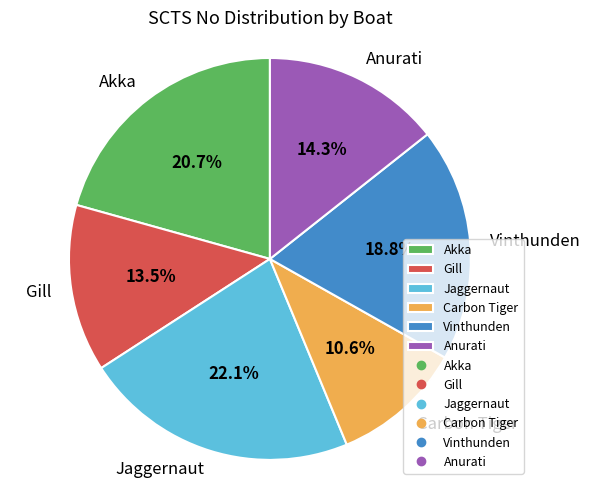

Count the number of slices in the pie.

6